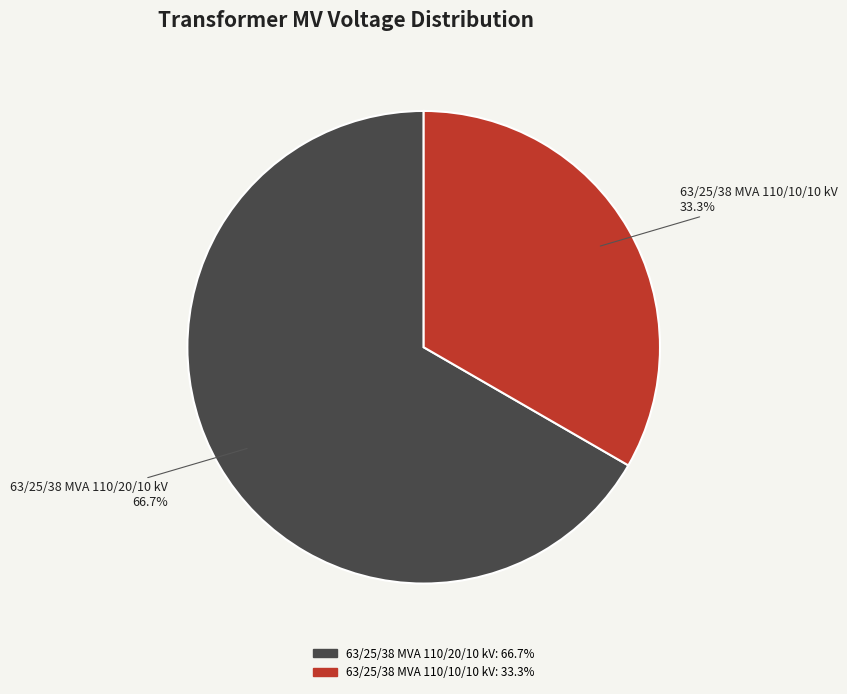

To the nearest percent, what percentage of the pie is 63/25/38 MVA 110/10/10 kV?

33%